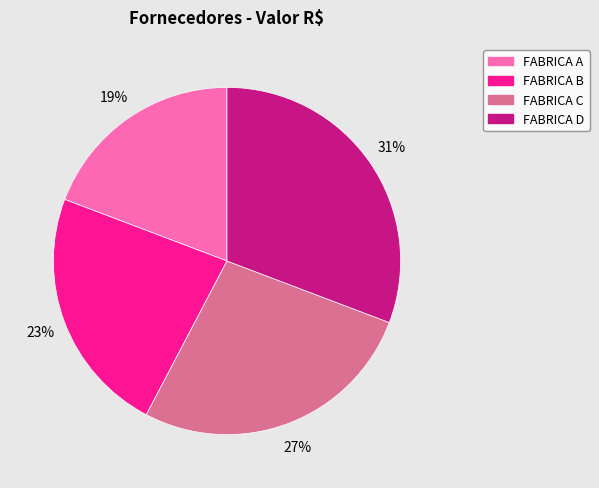

Do FABRICA B and FABRICA D together represent more than half of the pie?

Yes